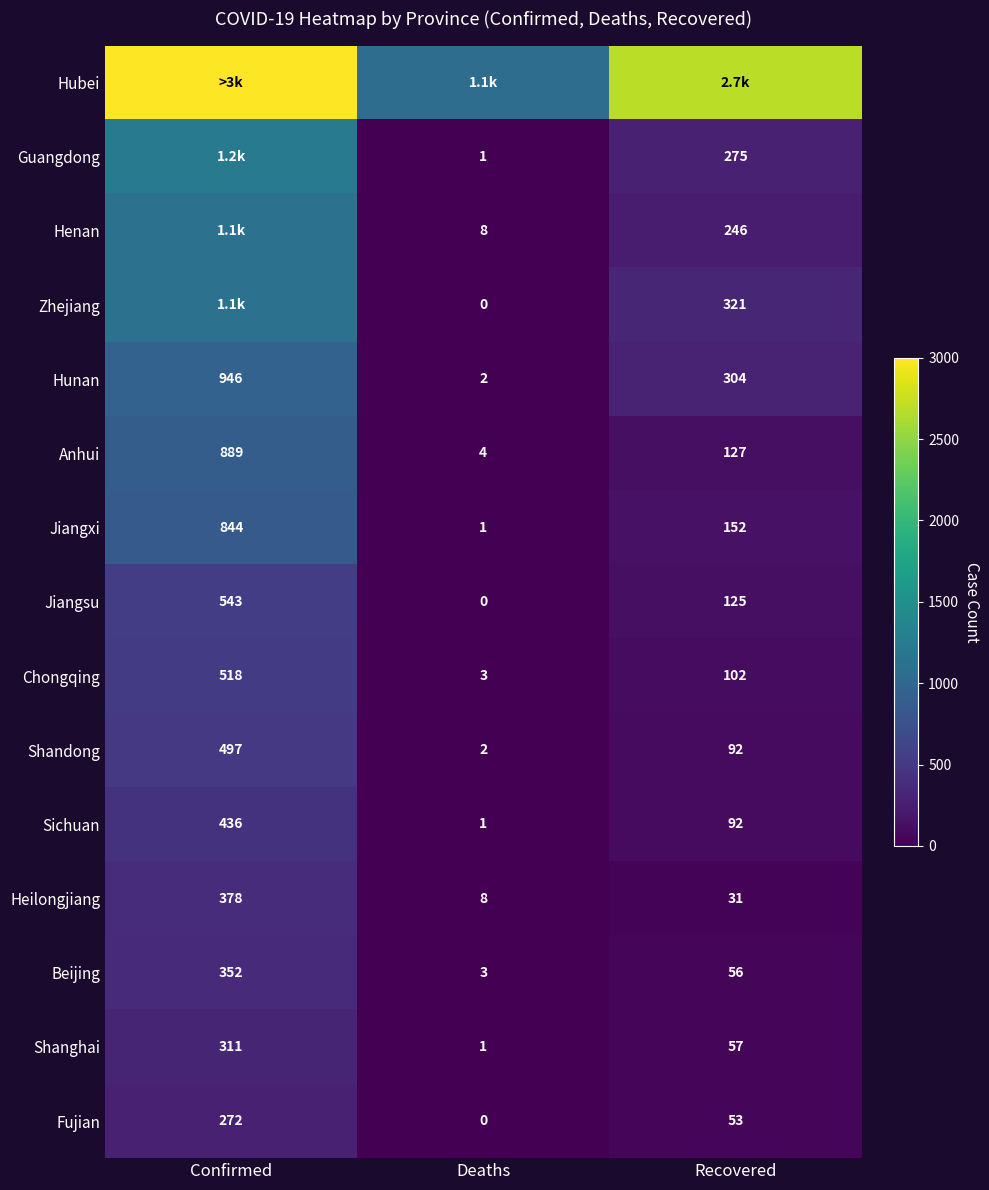

True or false: Heilongjiang has a value of 378 at Confirmed.

True